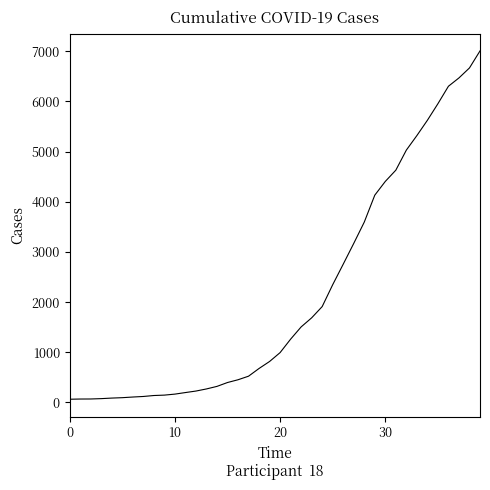

What is the difference between the maximum and minimum values?

6940